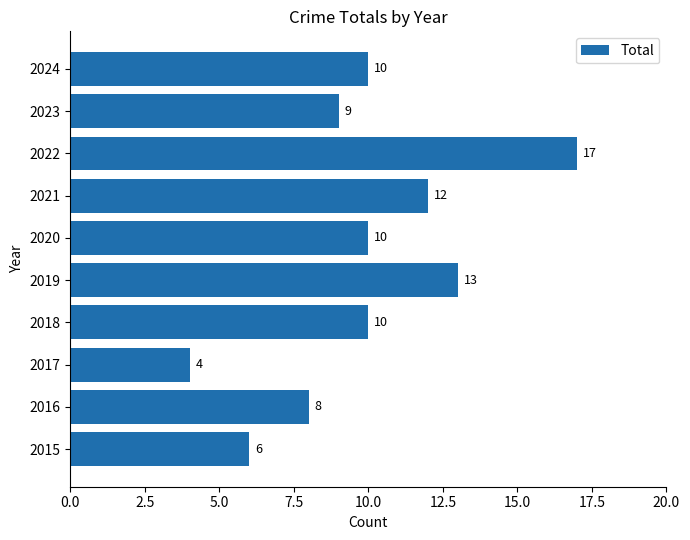

True or false: the data shows 4 at 2017.

True